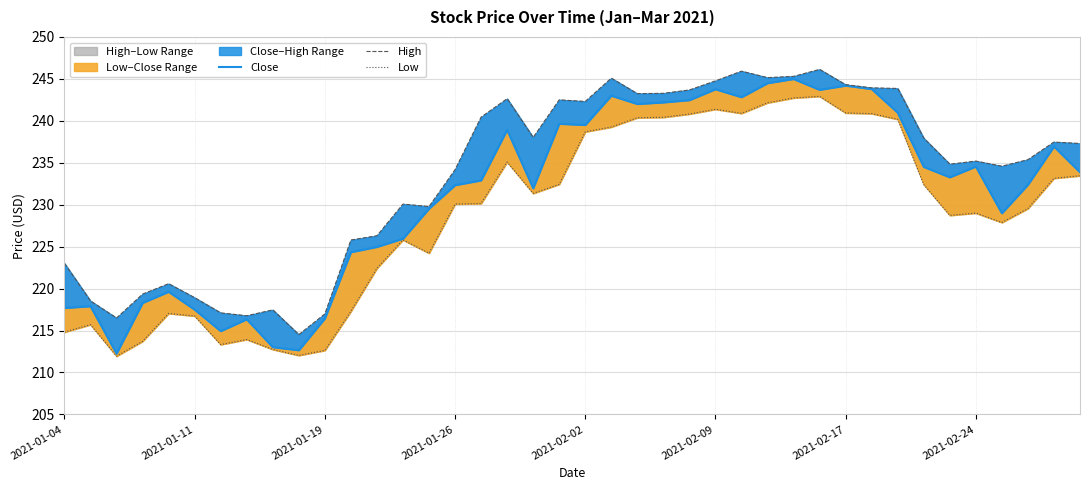

Does the chart display data point markers on the line(s)?

No